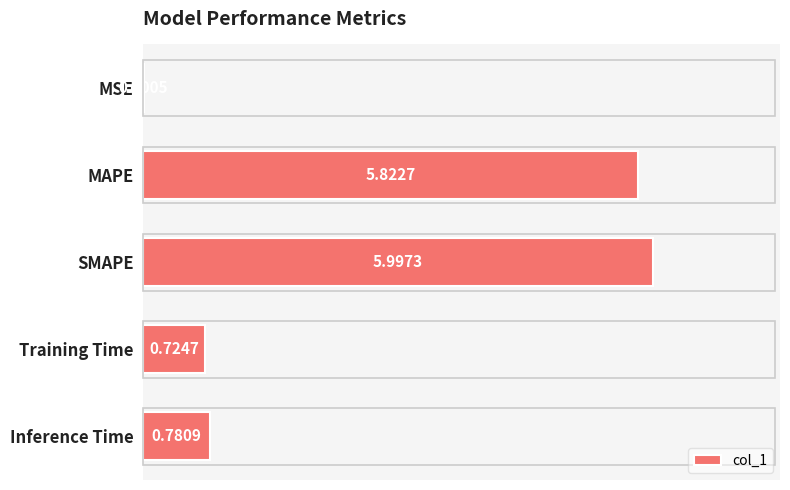

Are the bars grouped side by side (vs. stacked)?

No